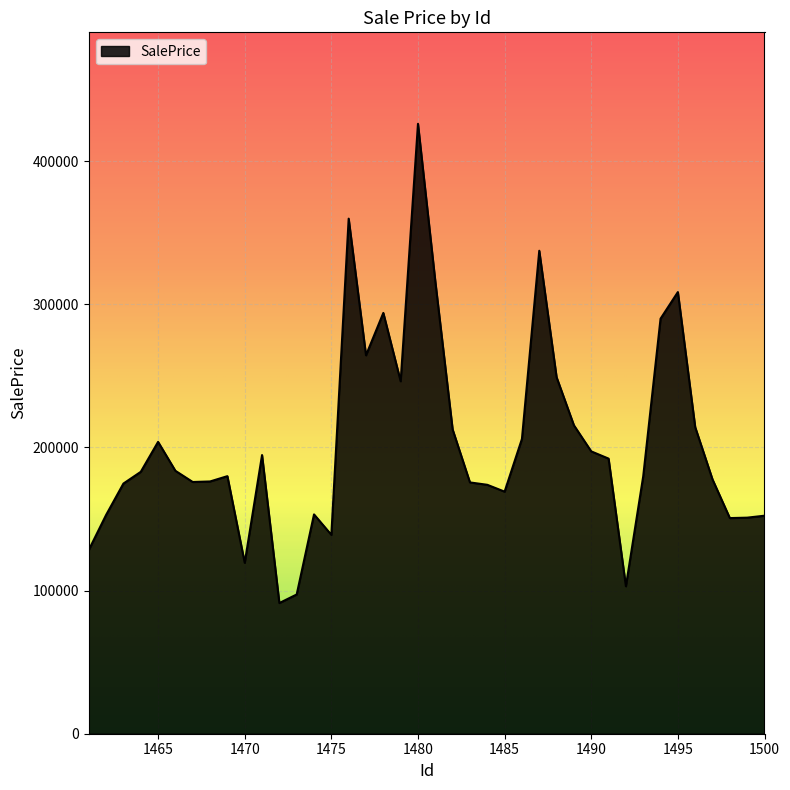

What is the smallest value displayed?

91304.5